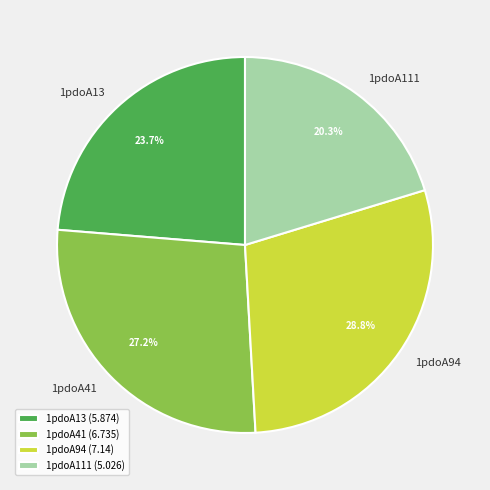

Approximately how many times larger is the value at 1pdoA94 (7.14) compared to 1pdoA41 (6.735)?

1.1